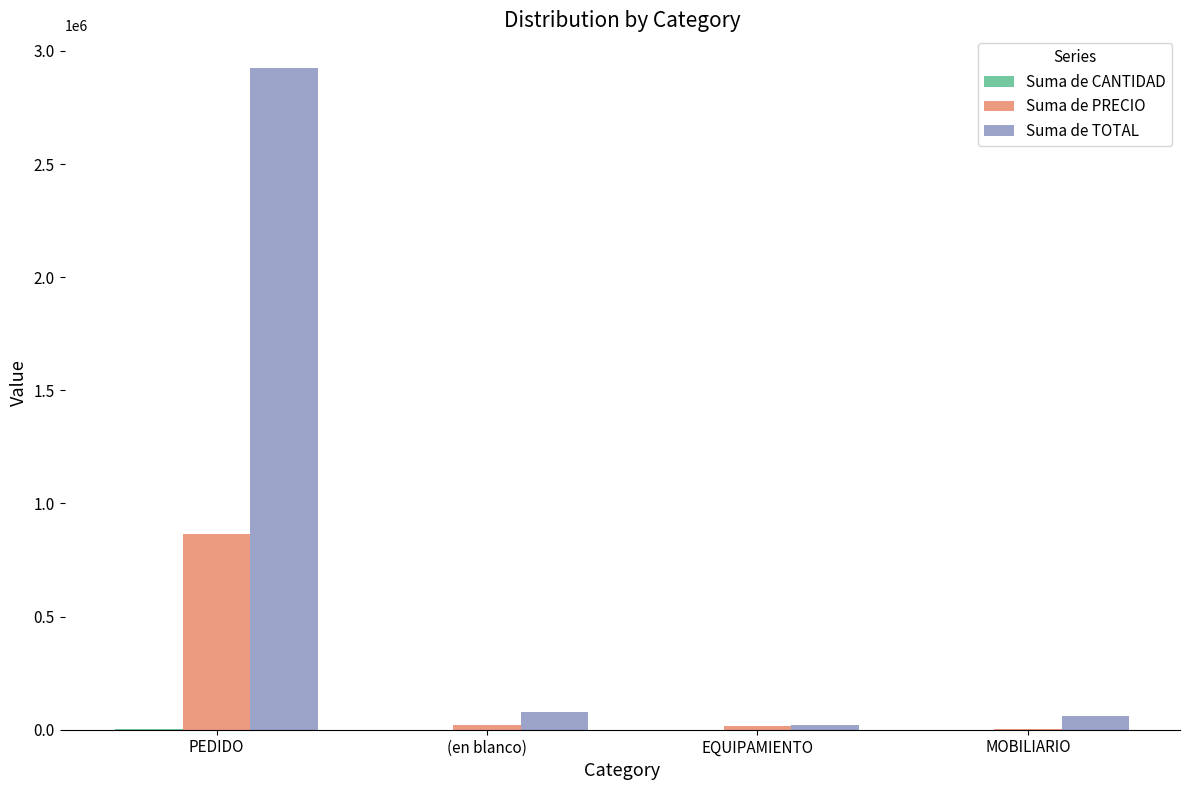

What is the sum of all Suma de TOTAL values?

3081346.2